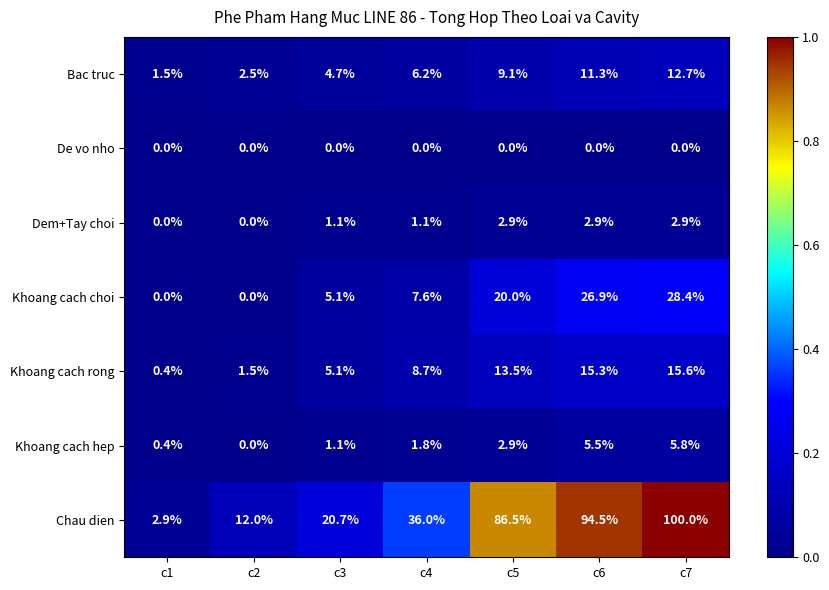

Where does the Khoang cach rong series first go above 8?

c4